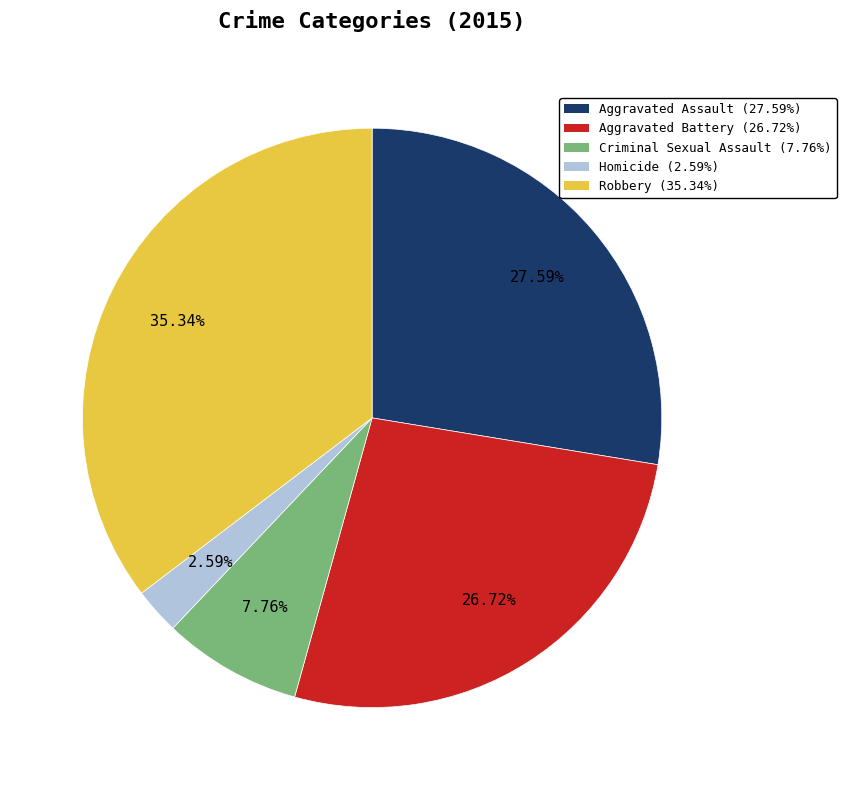

Which category has the smallest portion of the pie?

Homicide